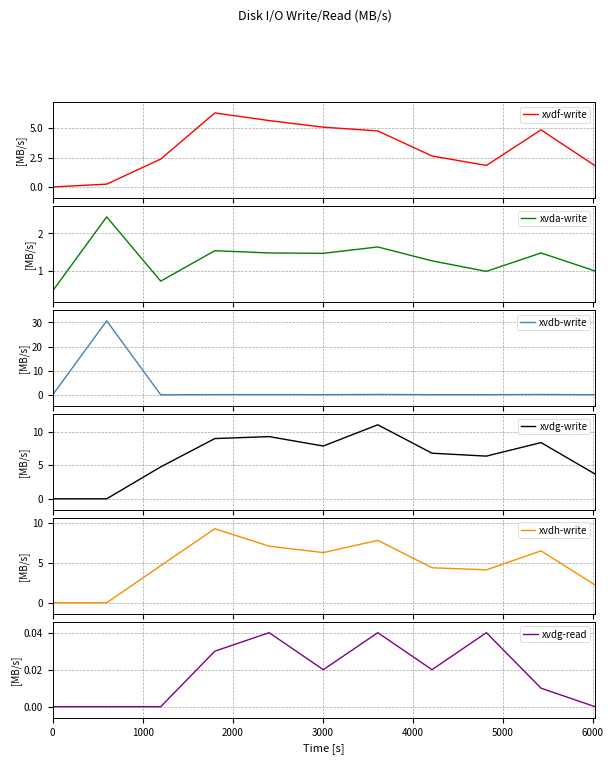

Rank the series by their maximum value, from highest to lowest.

xvdb-write, xvdg-write, xvdh-write, xvdf-write, xvda-write, xvdg-read